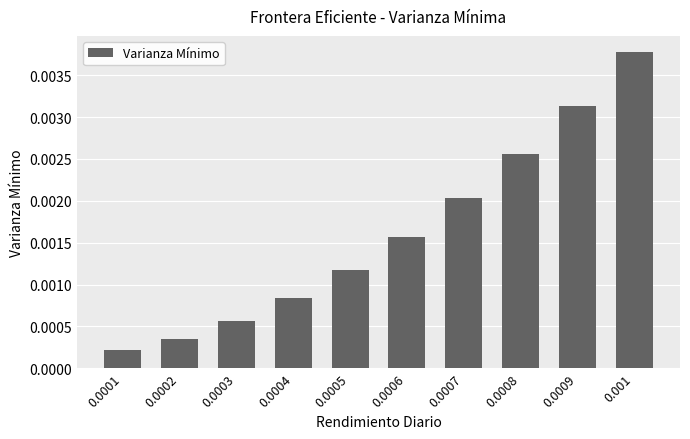

Which category has the lowest value across all series?

0.0001